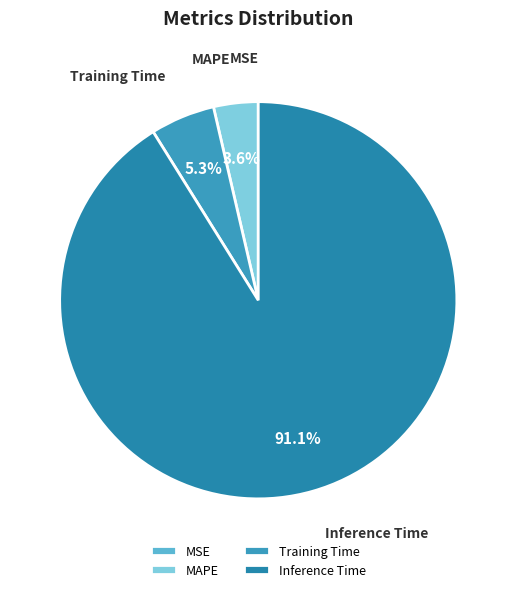

Which has a higher value, MAPE or Training Time?

Training Time